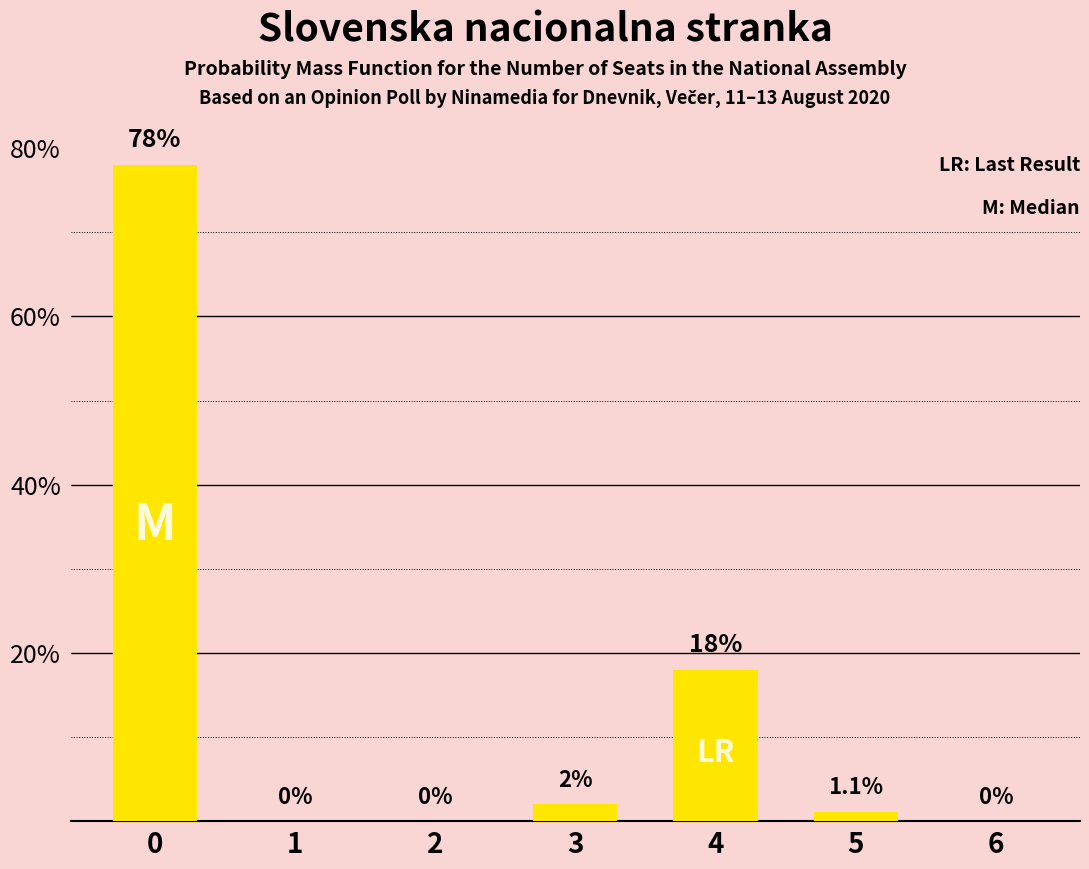

Reading right to left, list all the values displayed in this chart.

6=0.0	5=1.1	4=18.0	3=2.0	2=0.0	1=0.0	0=78.0